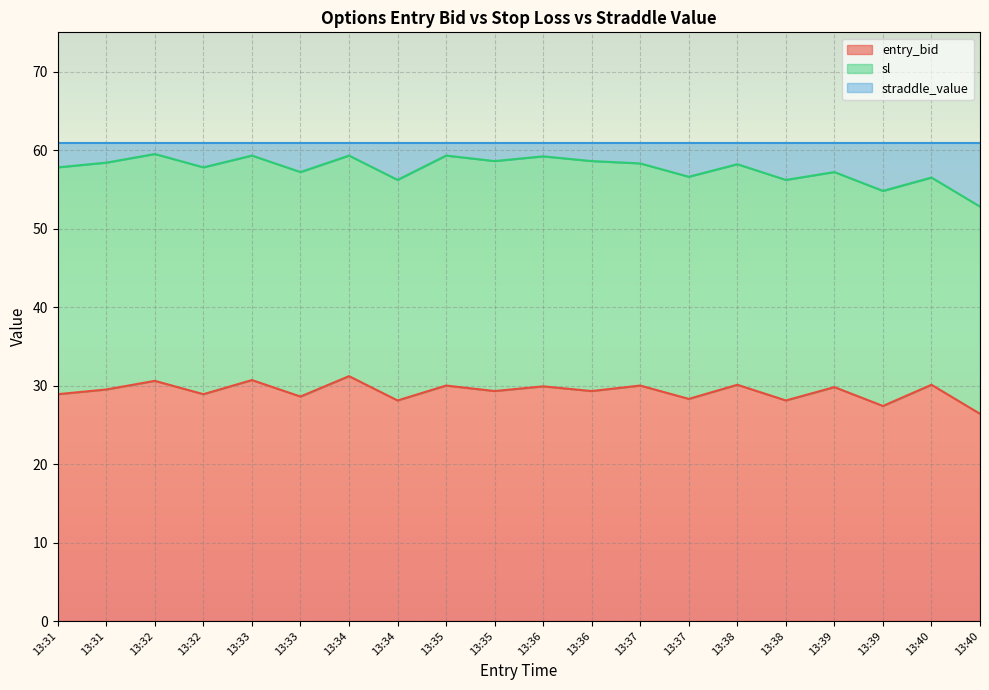

What is the value of the entry_bid point at the 15th from the left?

30.1